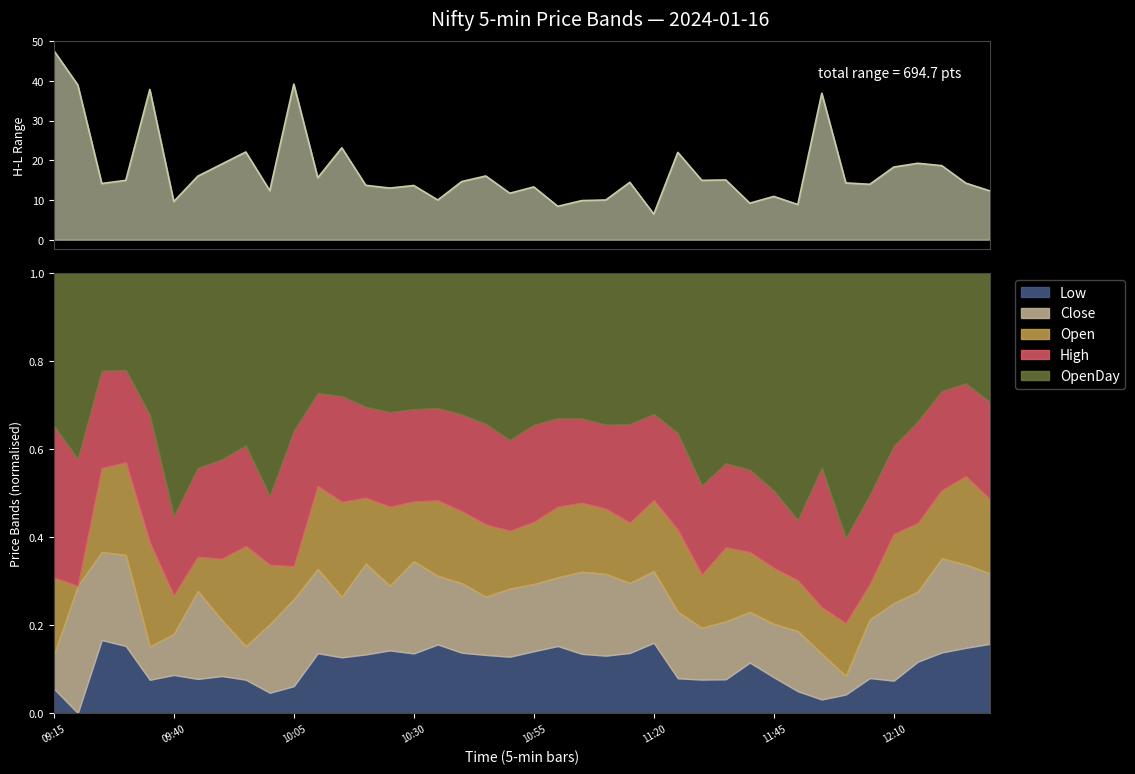

In Low, how many points are higher than both neighbors (excluding endpoints)?

9